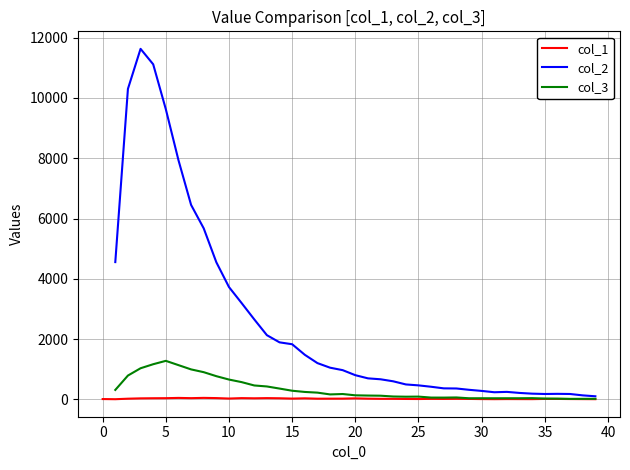

How many categories are shown in the chart?

40